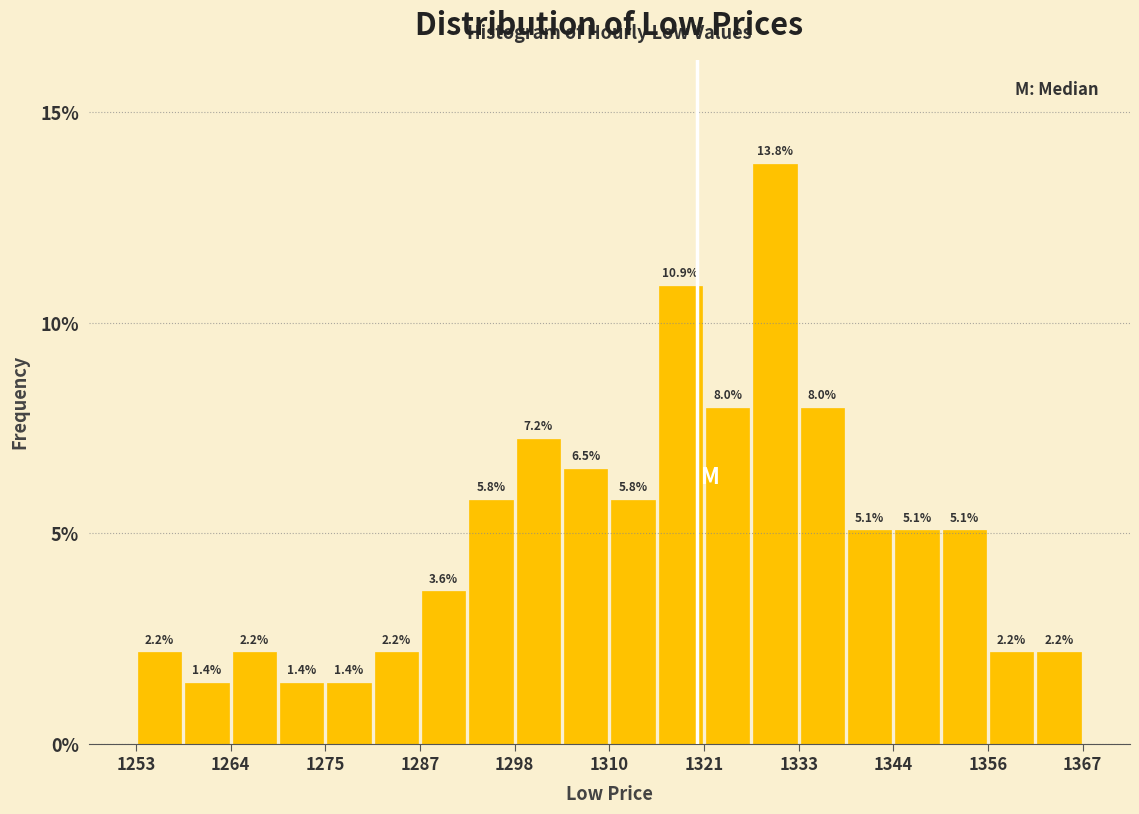

Around what value on the x-axis is the tallest bar? Give the approximate position of its centre, as read against the axis.

1330